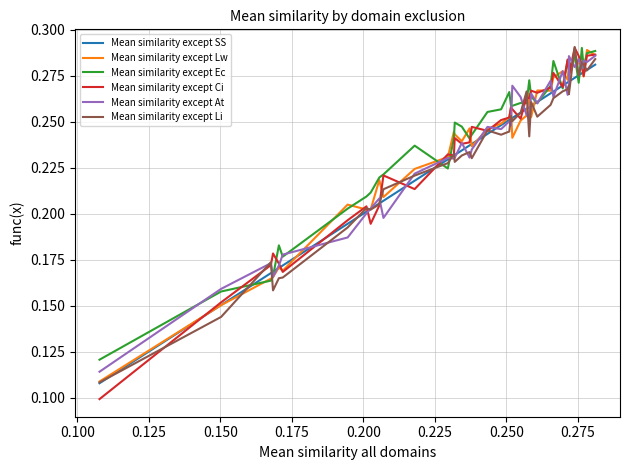

Which series has the largest range (max minus min)?

Mean similarity except Ci